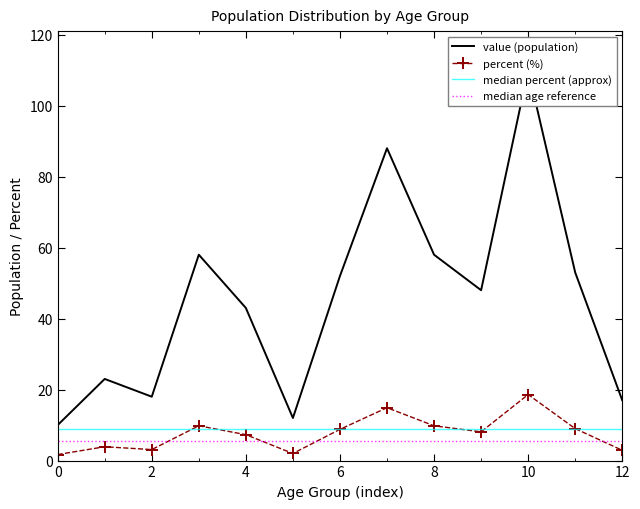

Is it true that percent (%) equals 5.9 at 8?

False